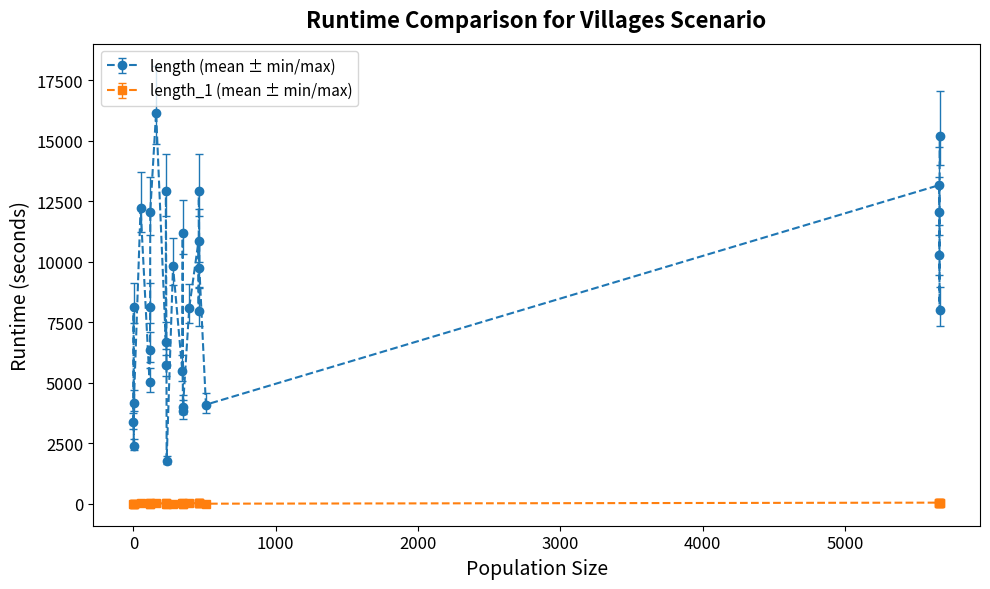

True or false: length_1 (mean ± min/max) has more than 2 points higher than both neighbors.

True